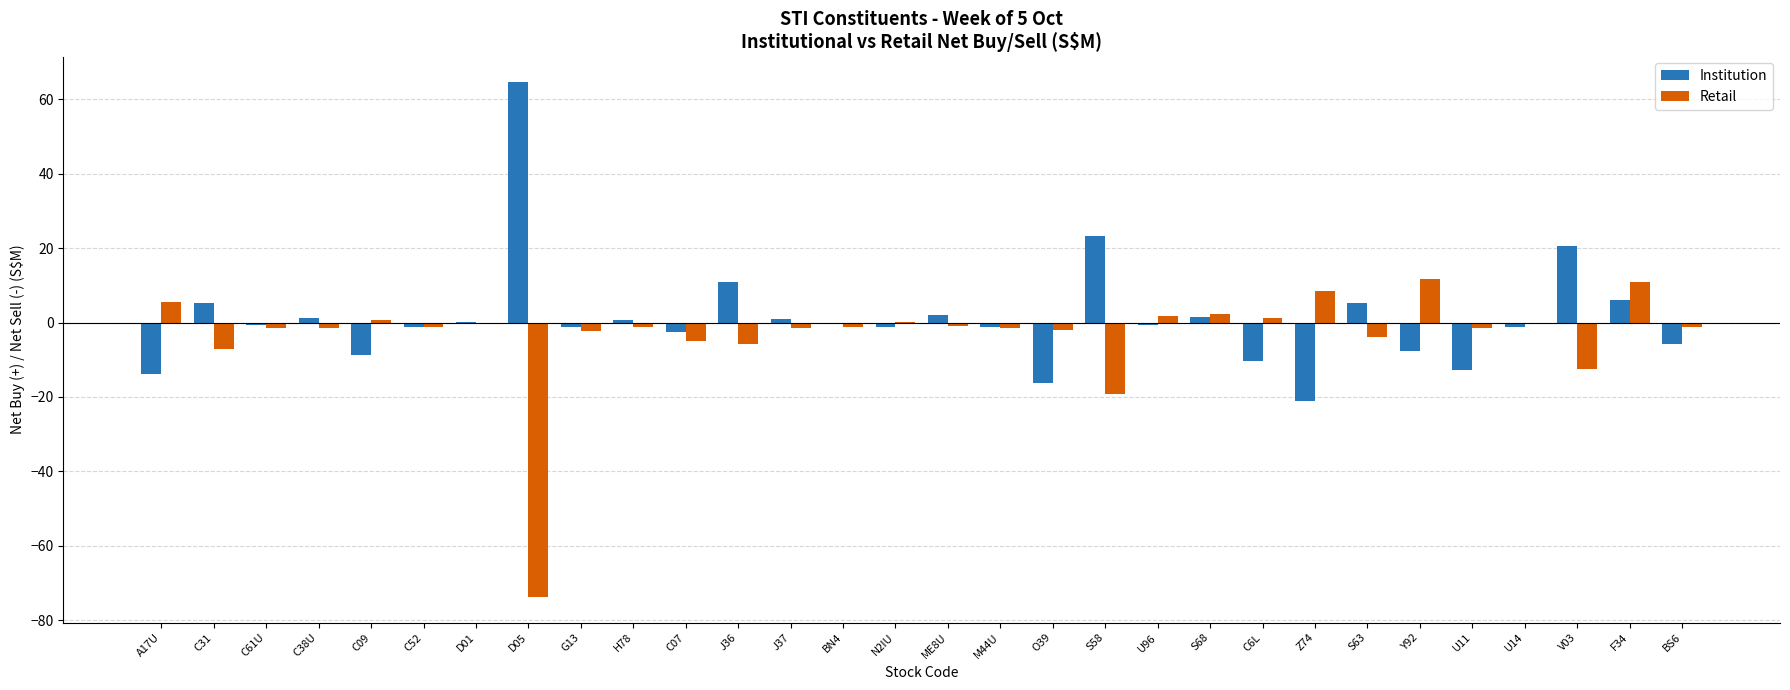

What is the sum of all Retail values?

-102.1